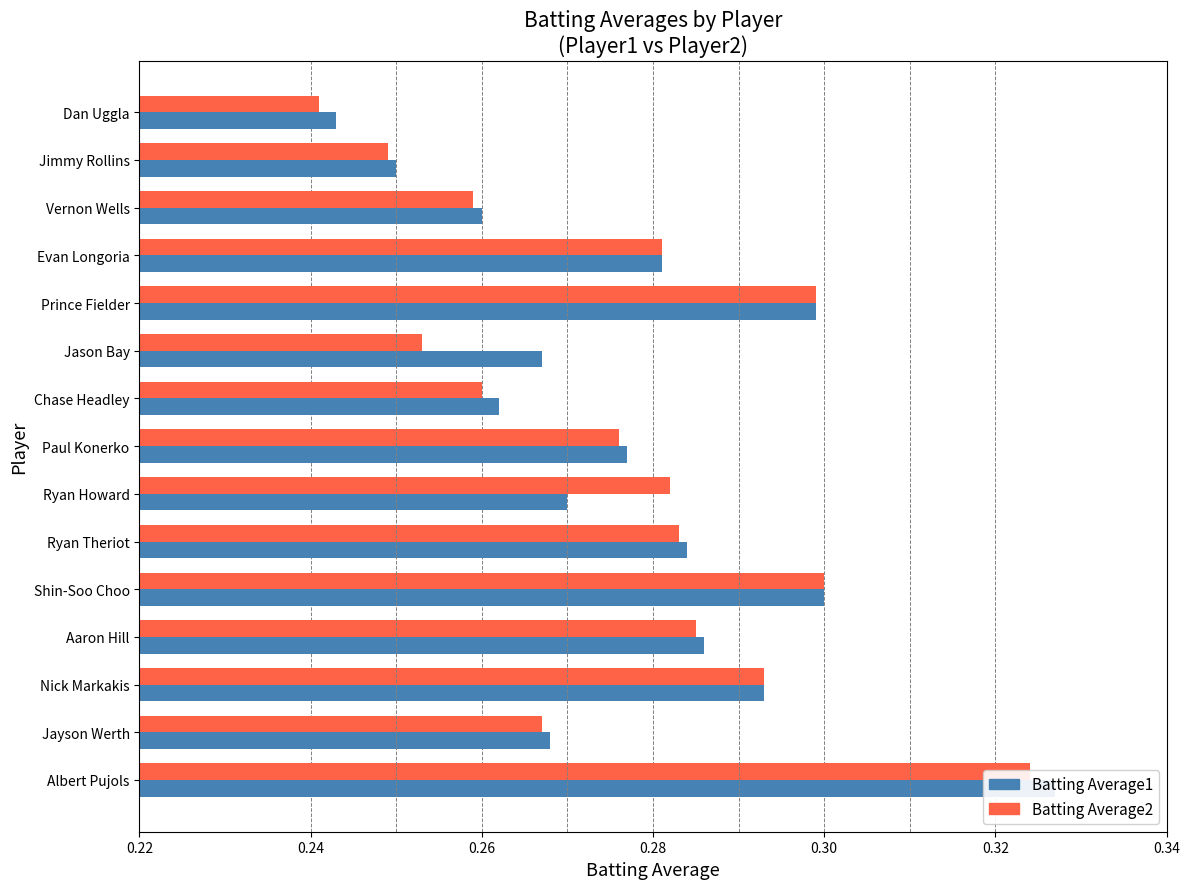

True or false: Batting Average1 has a value of 0.4 at Jimmy Rollins.

False